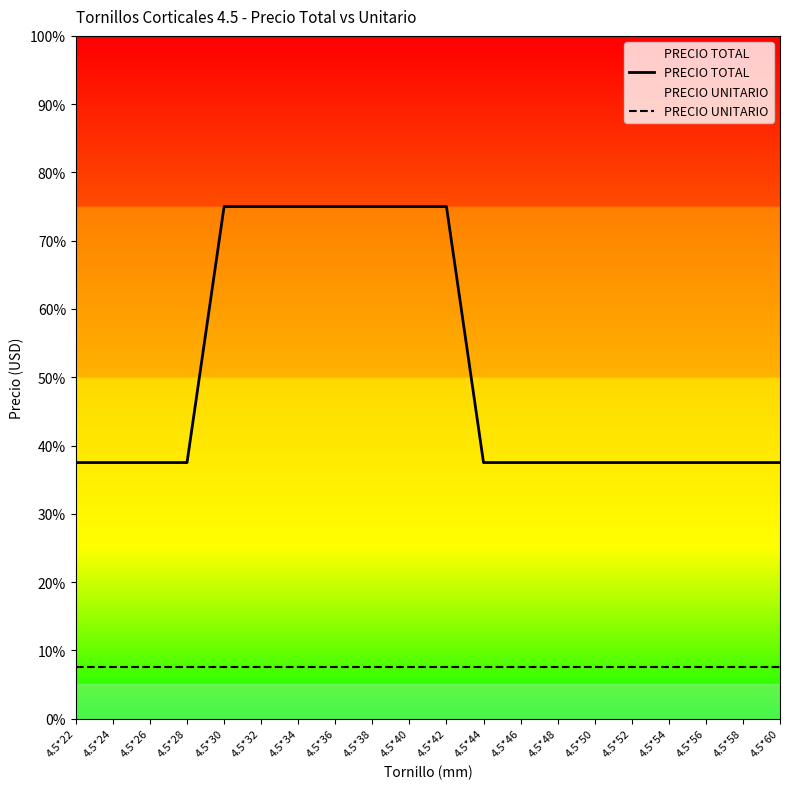

Is it true that PRECIO UNITARIO equals 10 at 4.5*32?

False